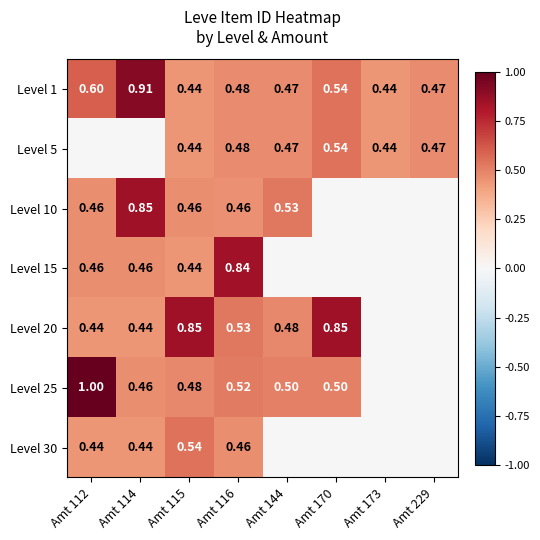

At how many categories does at least one series exceed 0?

8